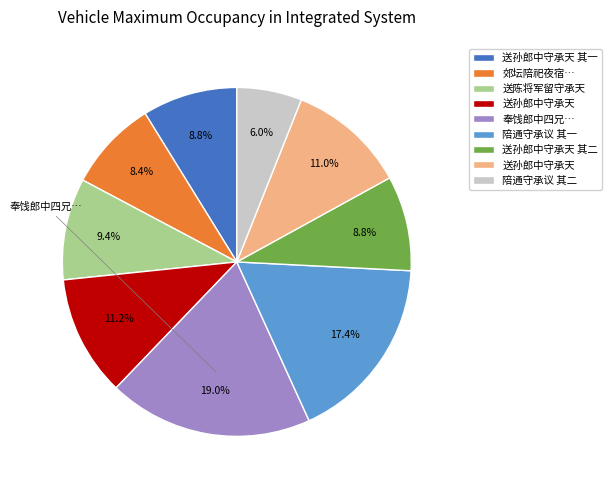

Is there any slice that represents more than half of the pie?

No